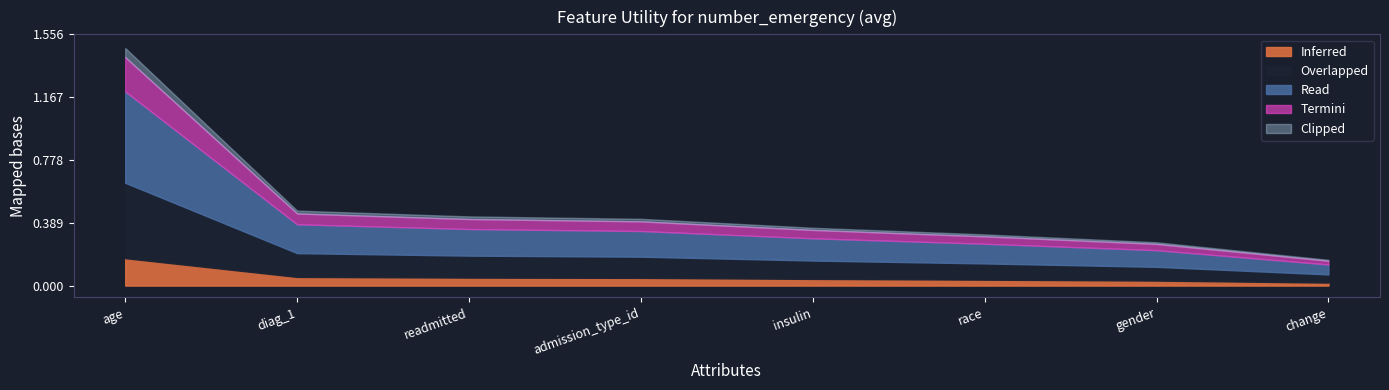

Does the chart display data point markers on the line(s)?

No